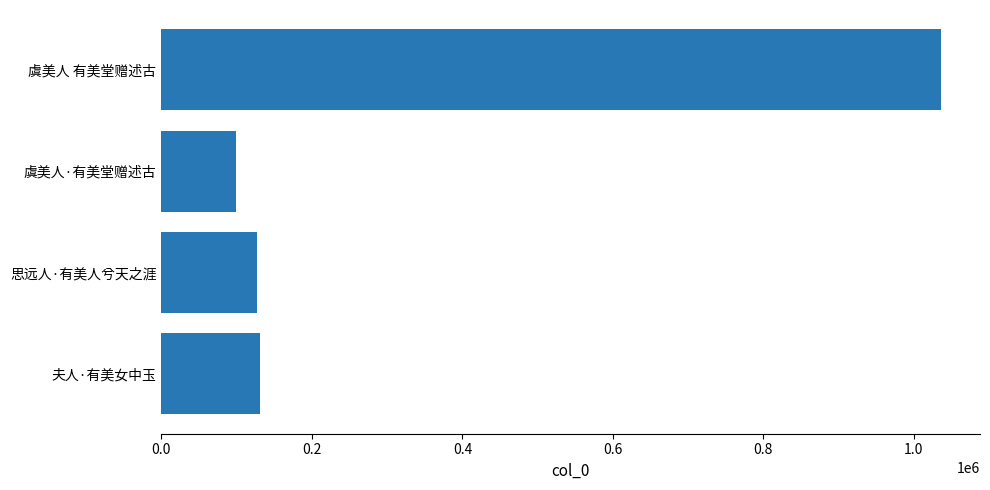

The chart shows a value of 206349 at 思远人·有美人兮天之涯. True or false?

False